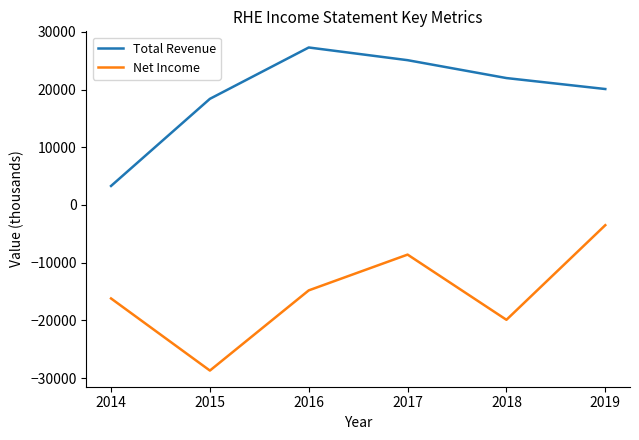

The value of Total Revenue at 2019 is 31086. True or false?

False